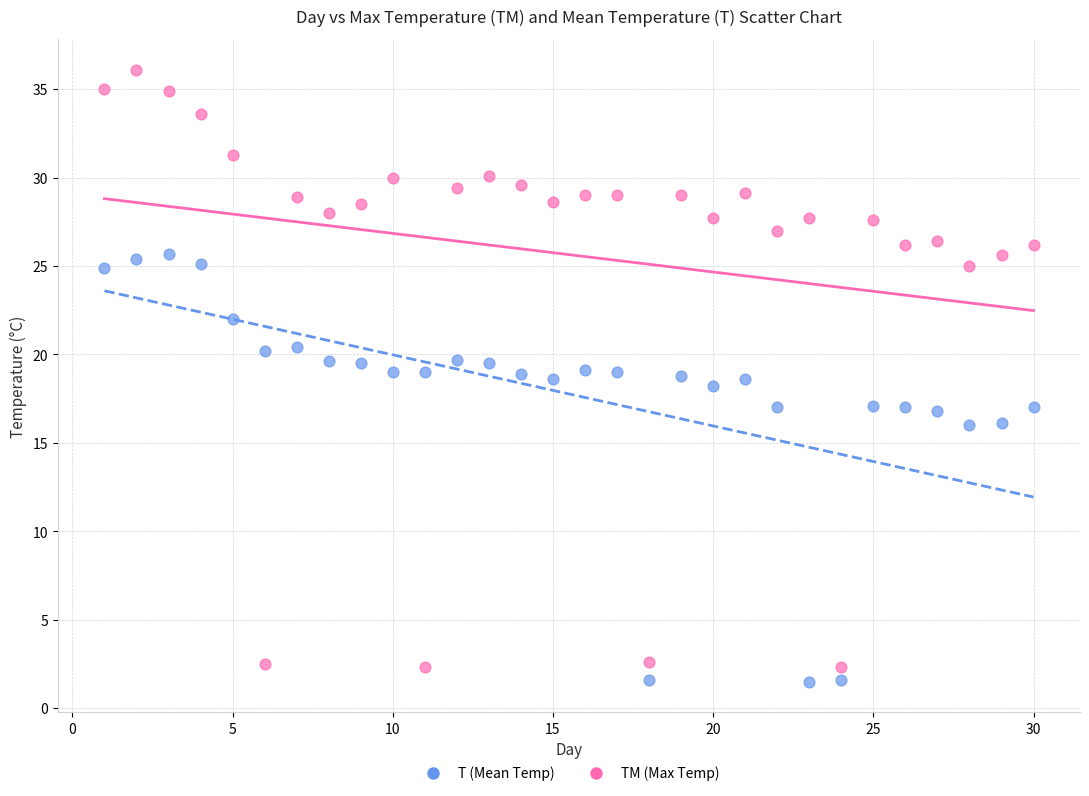

Which series has the widest spread of Y values?

TM (Max Temp)